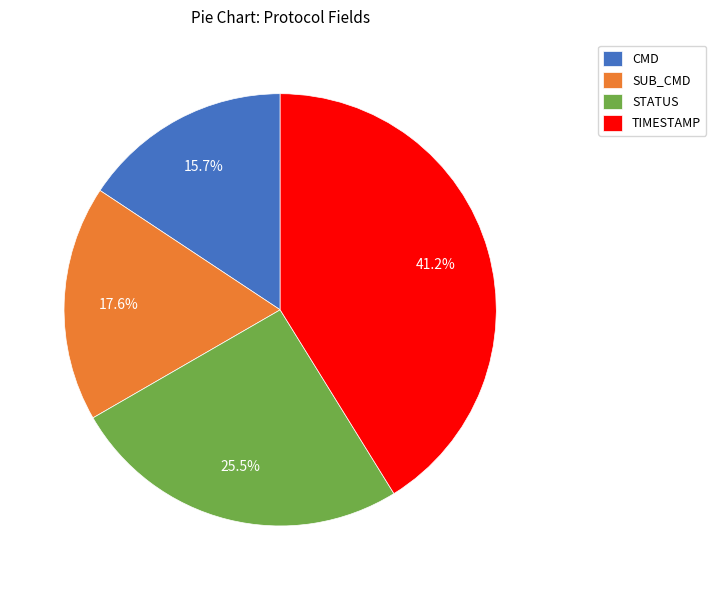

Is SUB_CMD the majority of the pie?

No